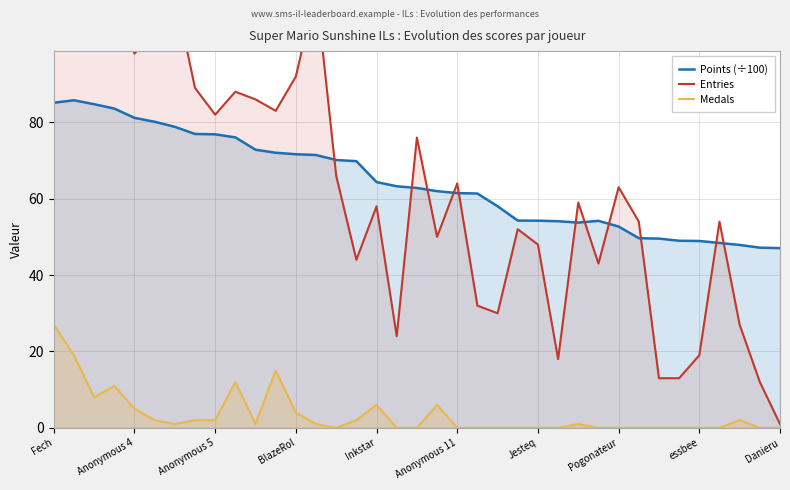

What is the maximum value for Points (÷100)?

85.8